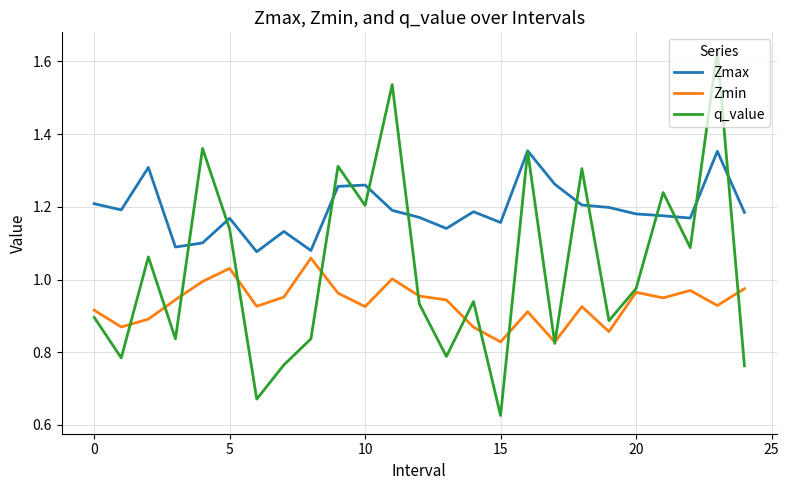

Does the chart display data point markers on the line(s)?

No